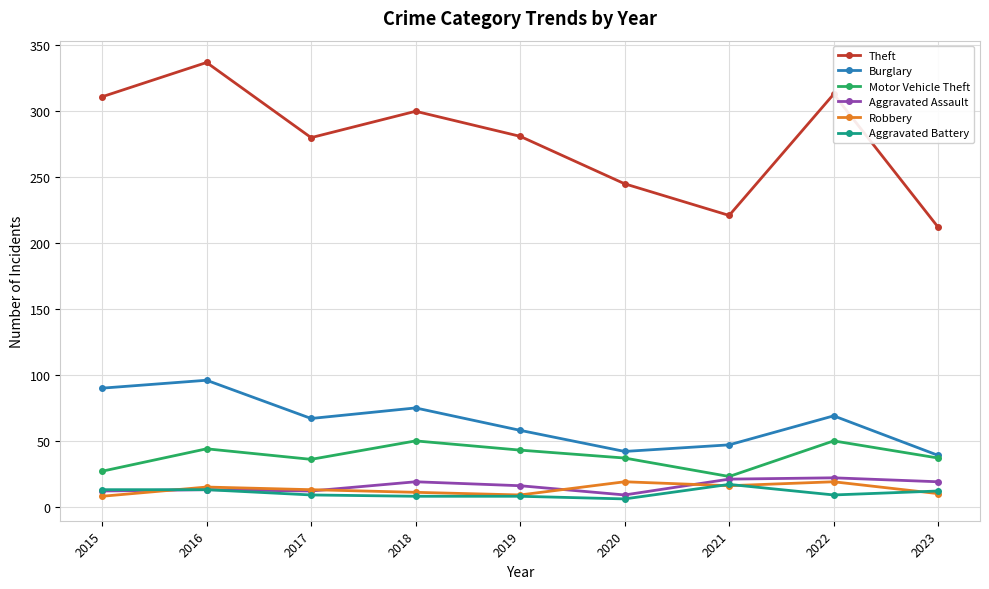

The Motor Vehicle Theft series shows 74 at 2019. True or false?

False